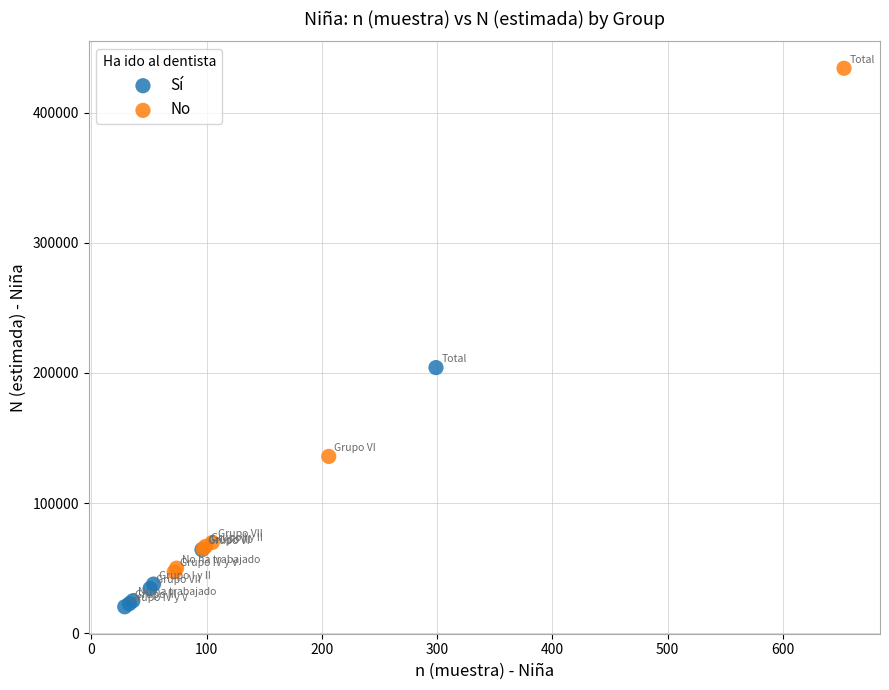

Which series contains the lowest Y value?

Sí